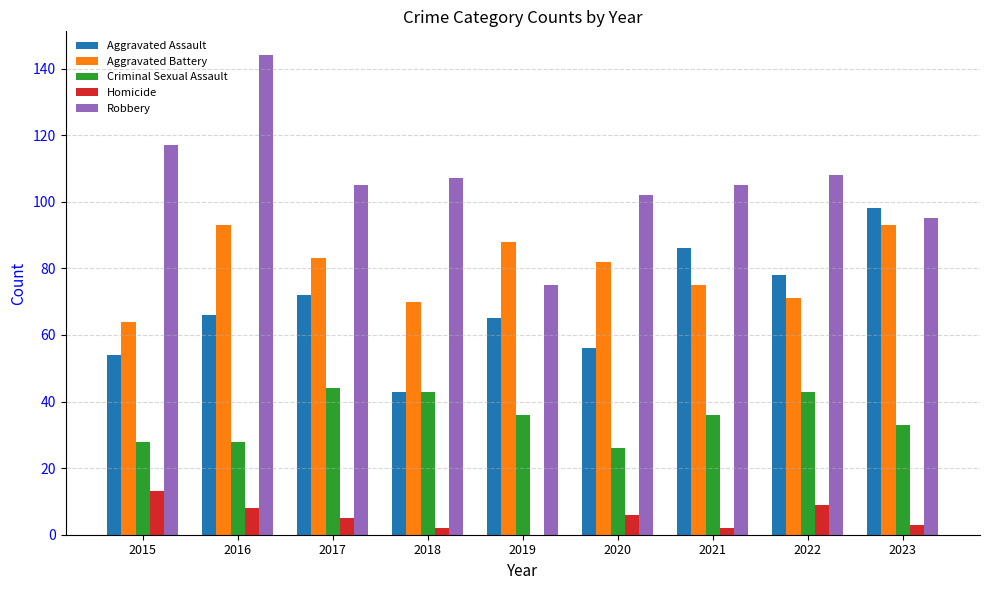

Does the chart contain stacked bars?

No